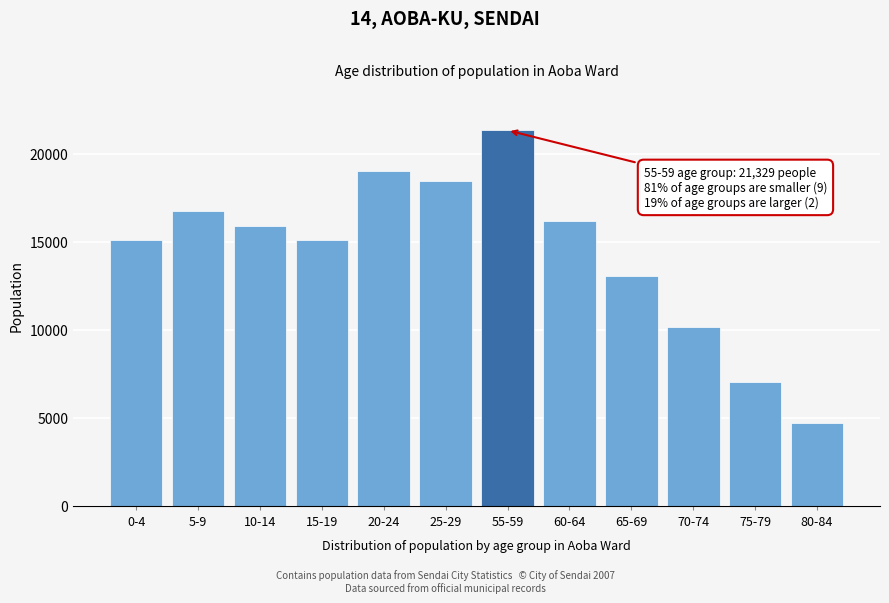

What is the value of the 7th bar from the left?

21329